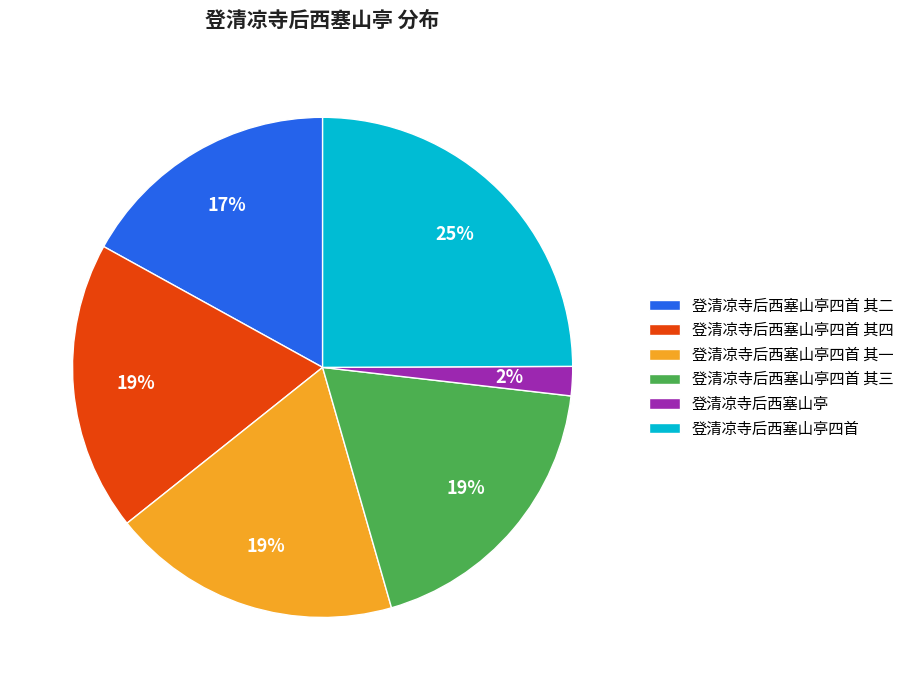

Is 登清凉寺后西塞山亭四首 其四 the majority of the pie?

No